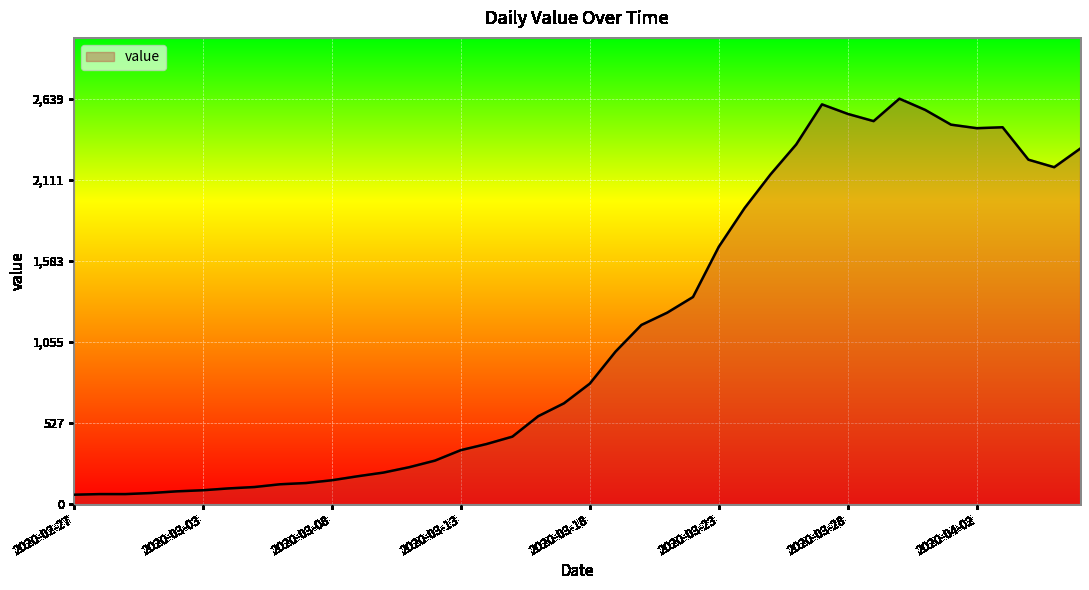

Does the chart have visible grid lines?

Yes